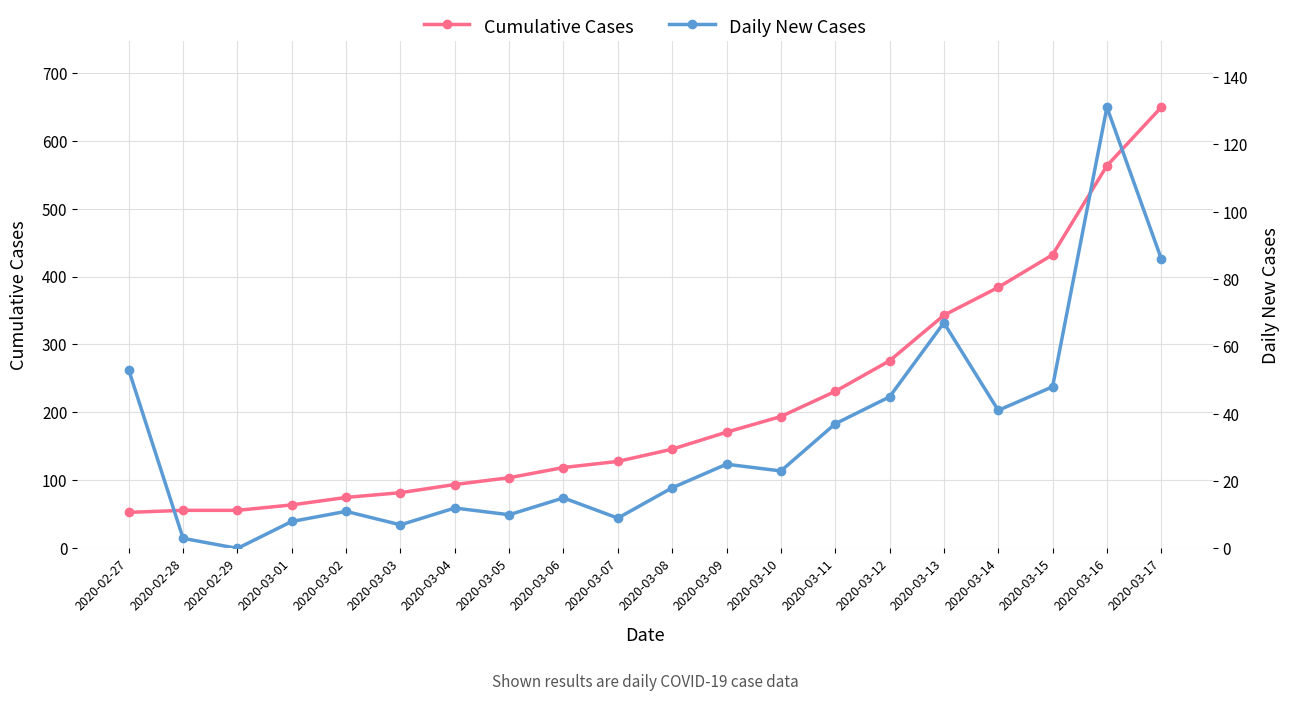

What is the difference between the Daily New Cases values at 2020-03-02 and 2020-03-01?

3